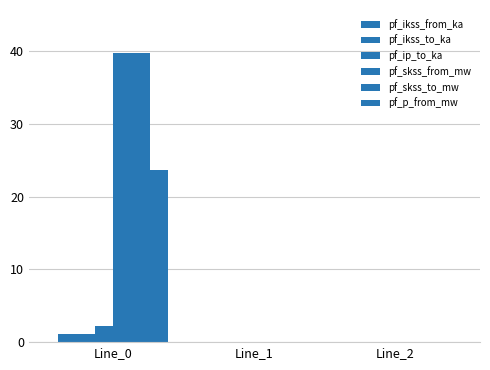

How many distinct data groups are displayed?

6